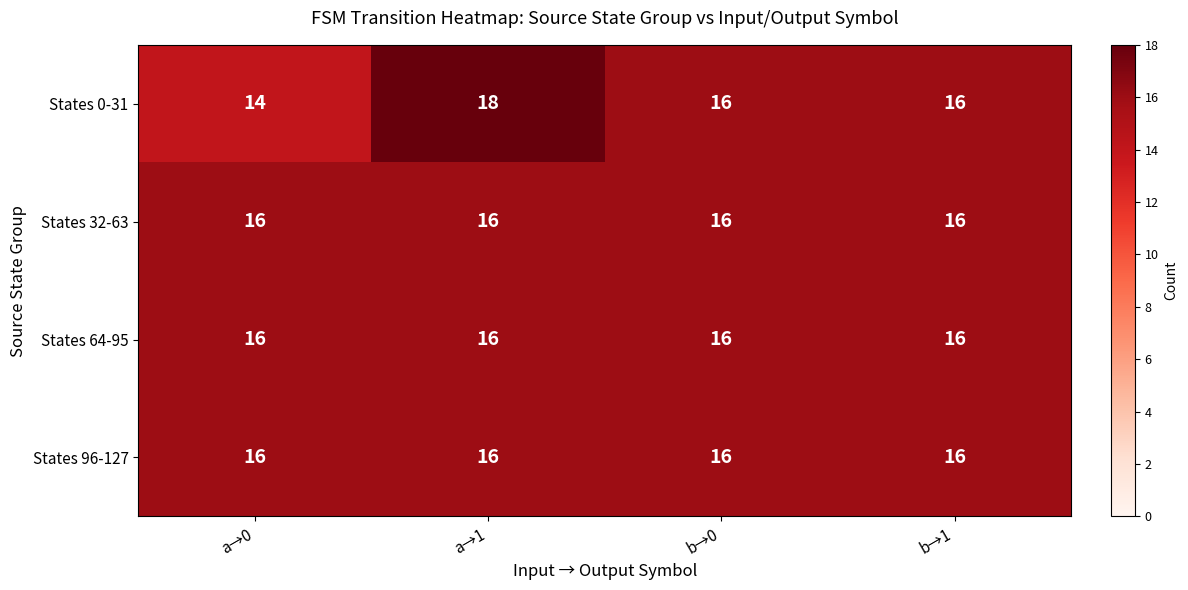

What value does the States 0-31 series have at a→1?

18